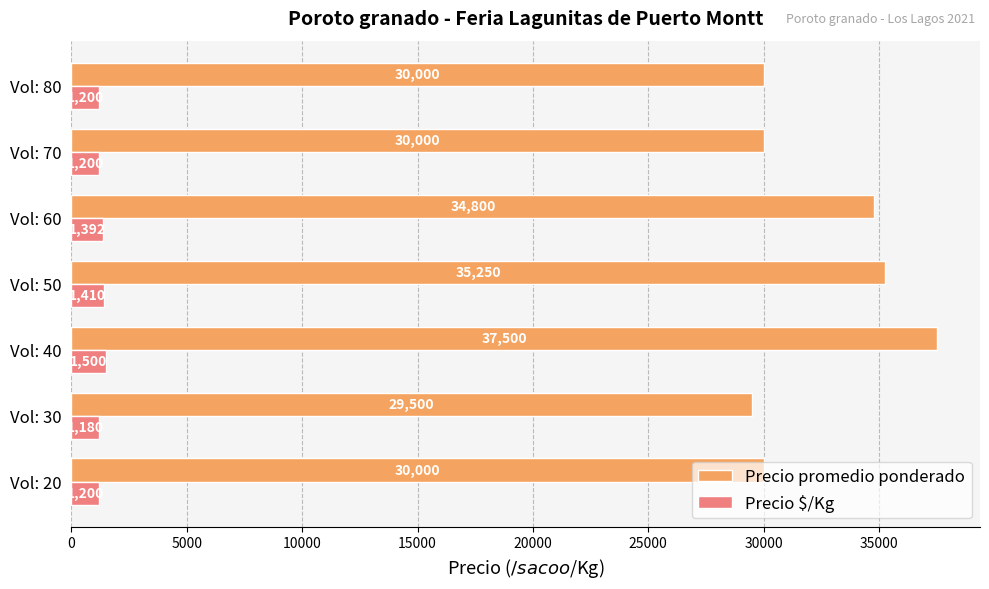

Is it true that Precio promedio ponderado equals 19963 at Vol: 30?

False